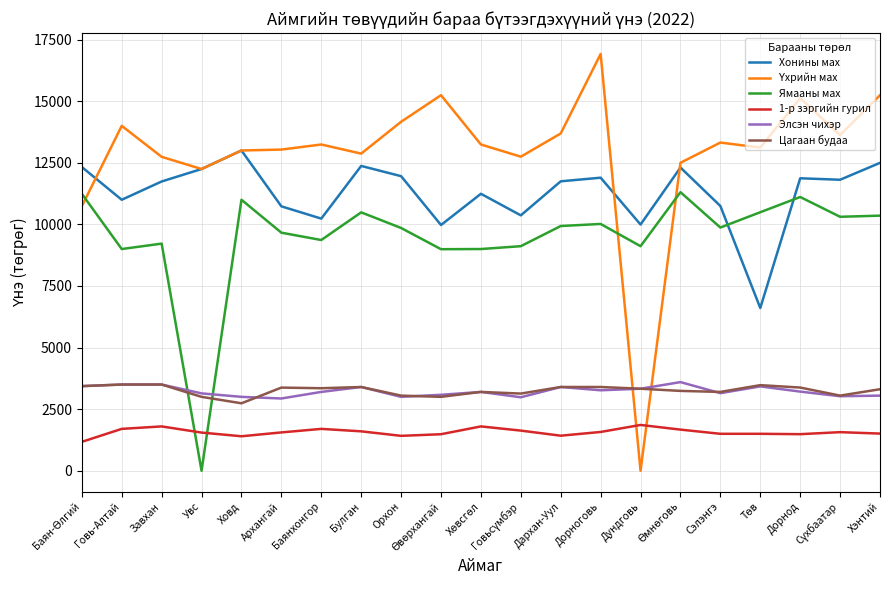

What is the difference between the highest and lowest values at Дархан-Уул?

12267.9